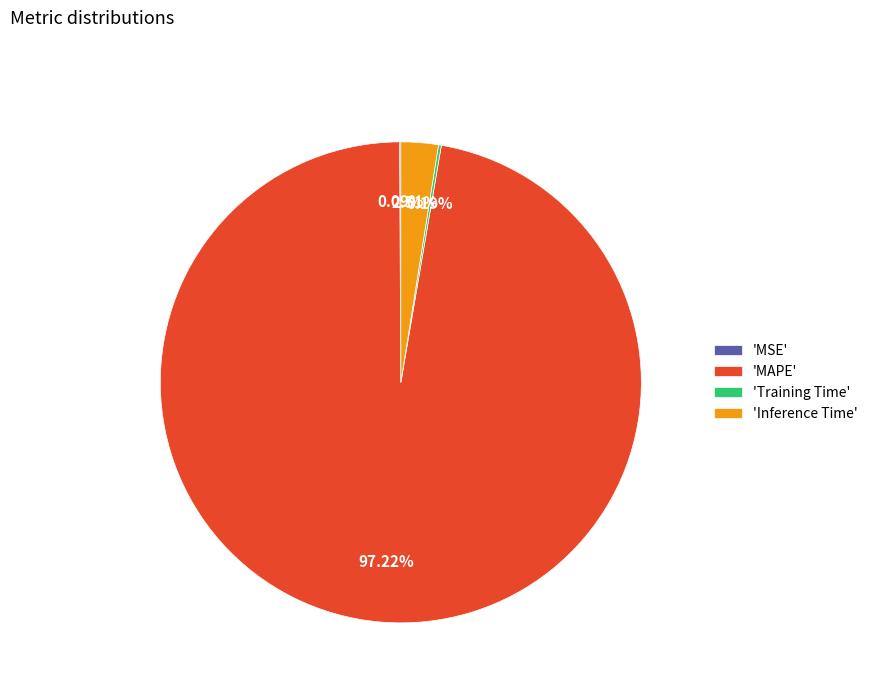

What is the majority slice?

'MAPE'